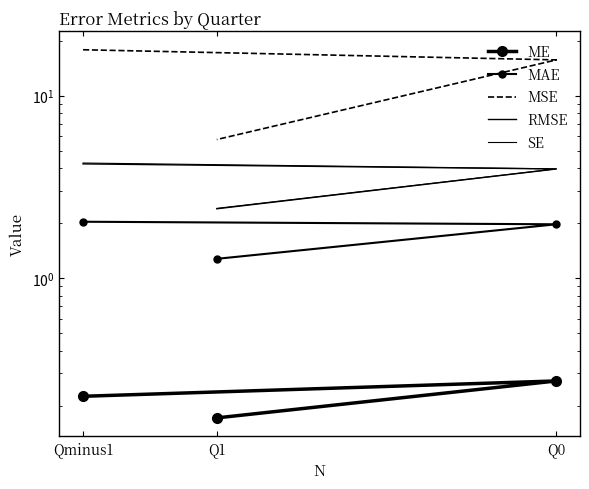

What position from the right is Qminus1?

3